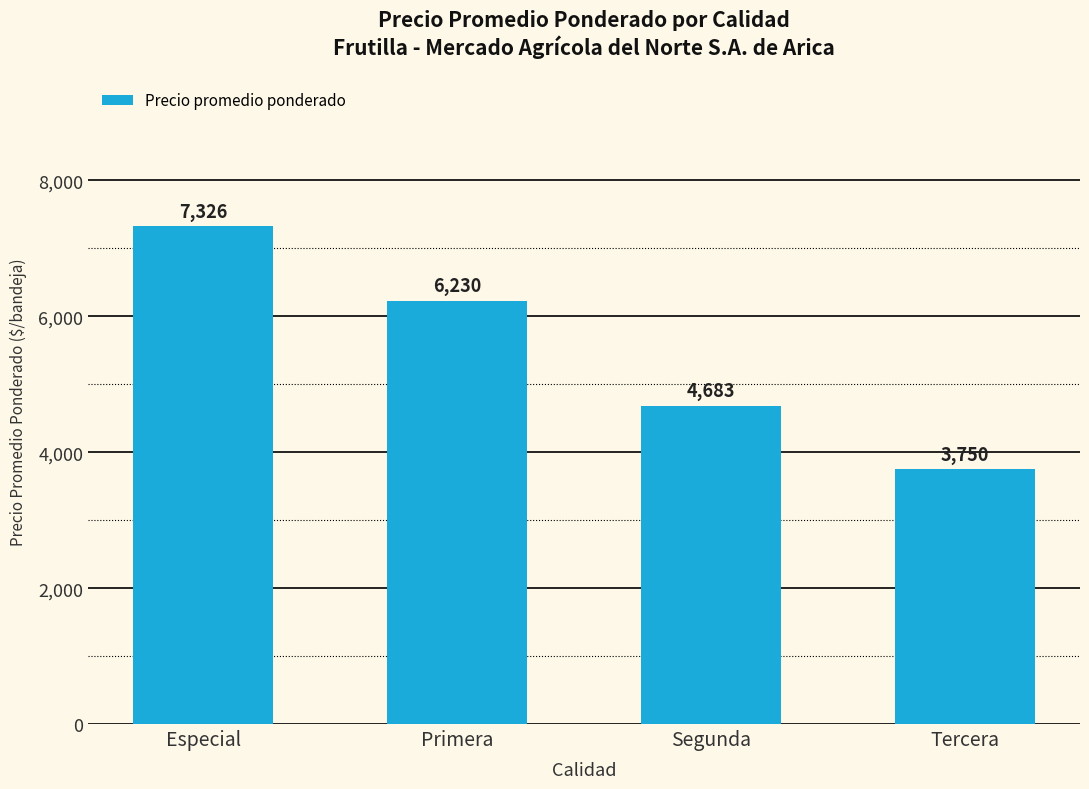

What is the label of the 3rd bar from the right?

Primera